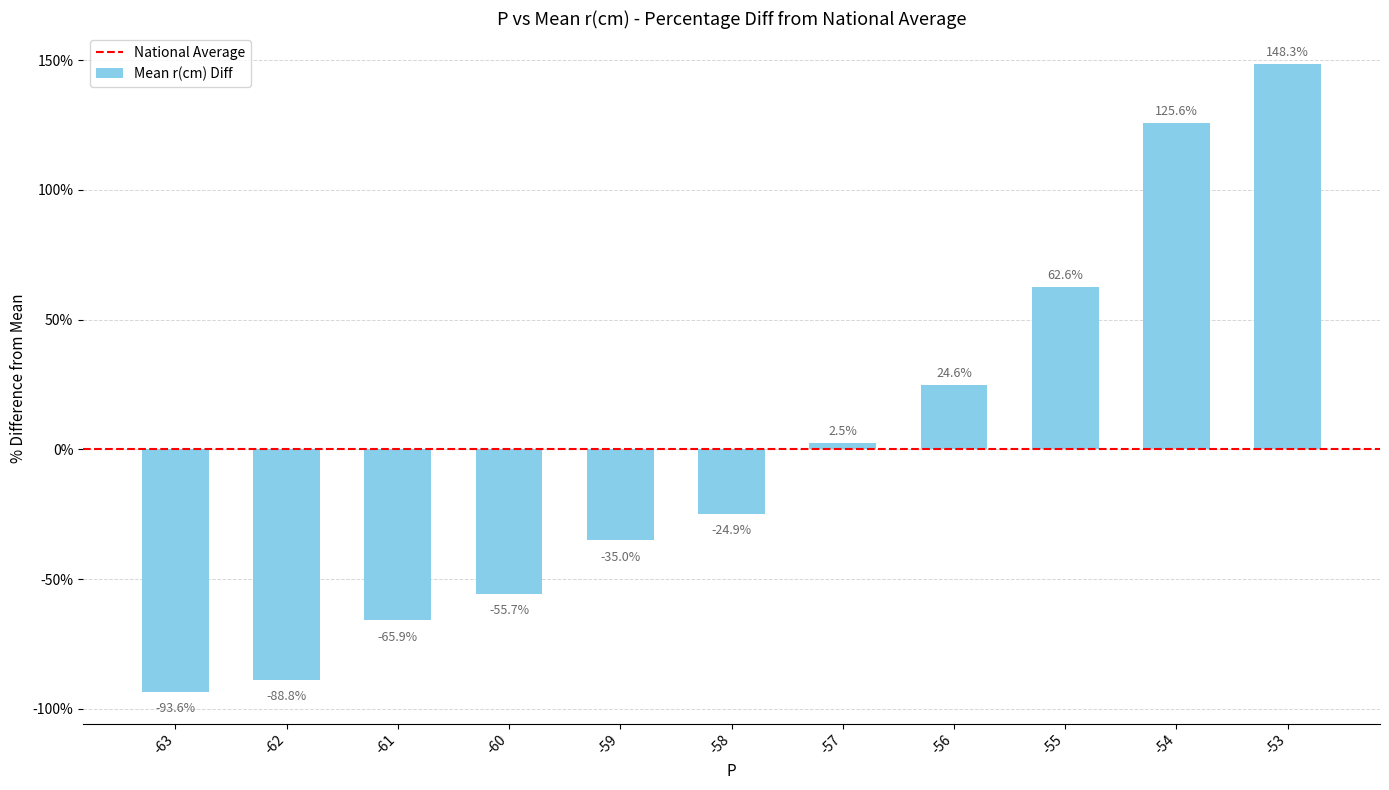

What is the approximate value at -58?

-24.9